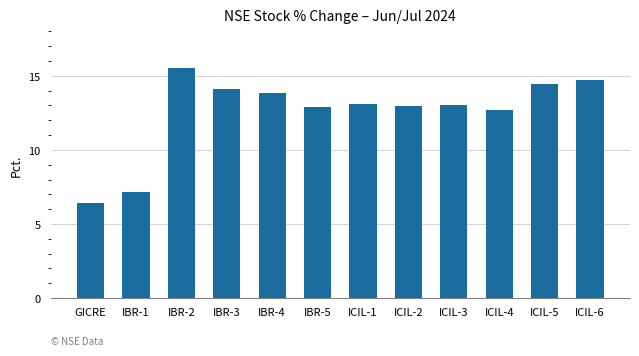

What is the change in value from IBR-5 to ICIL-3?

+0.1